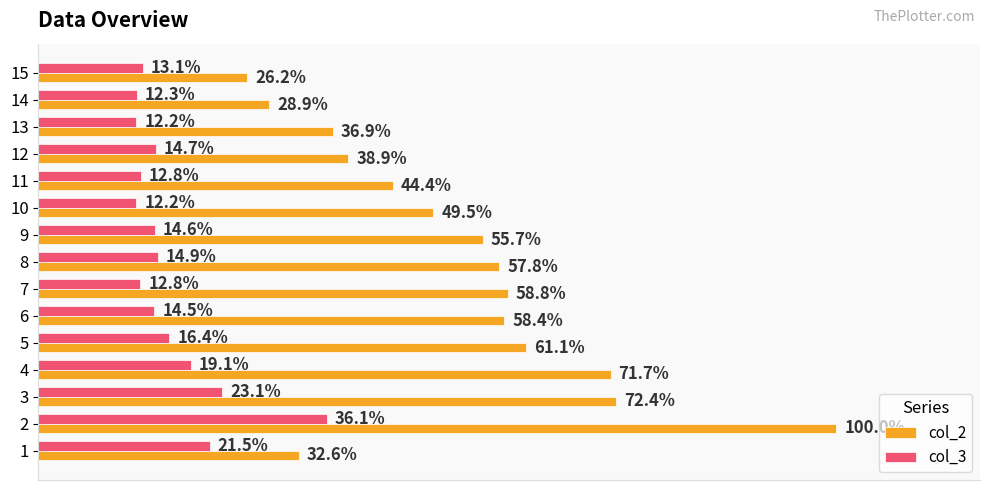

What are all the series names shown in the legend?

col_2, col_3